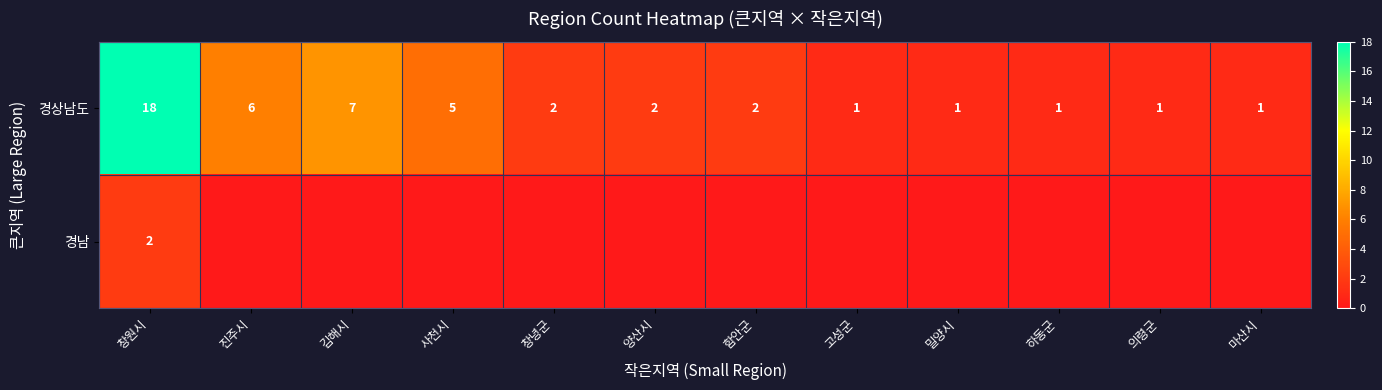

What is the sum of all 경상남도 values?

47